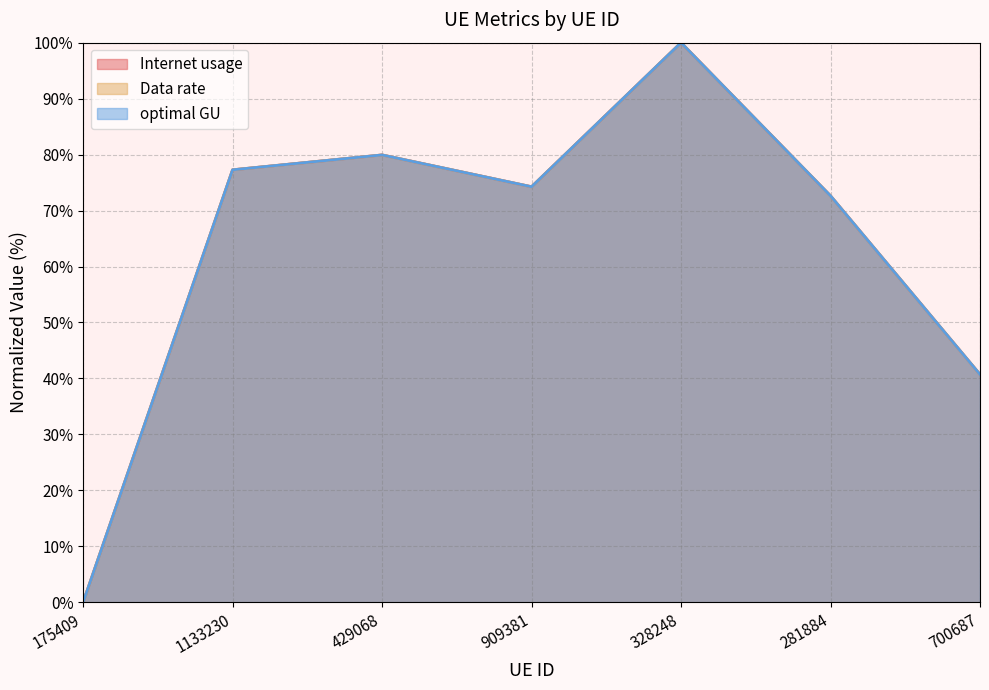

How many lines are shown in the chart?

3